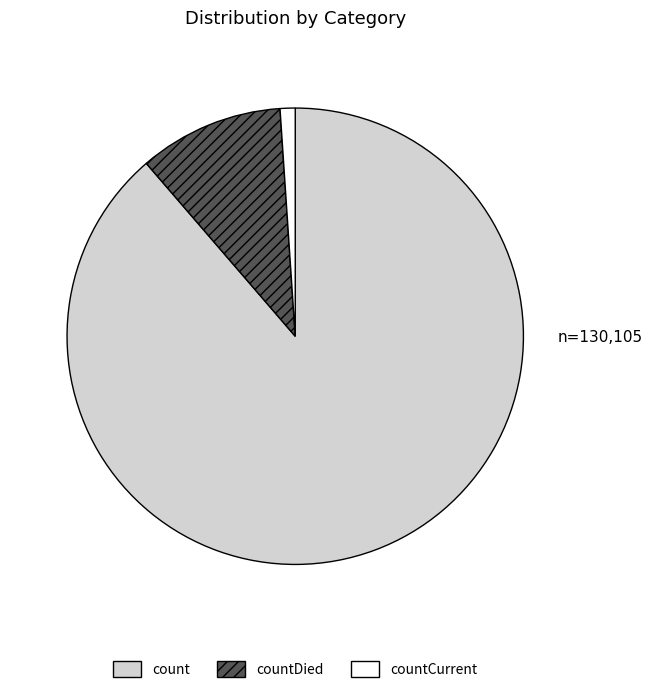

Between countDied and count, which is larger?

count